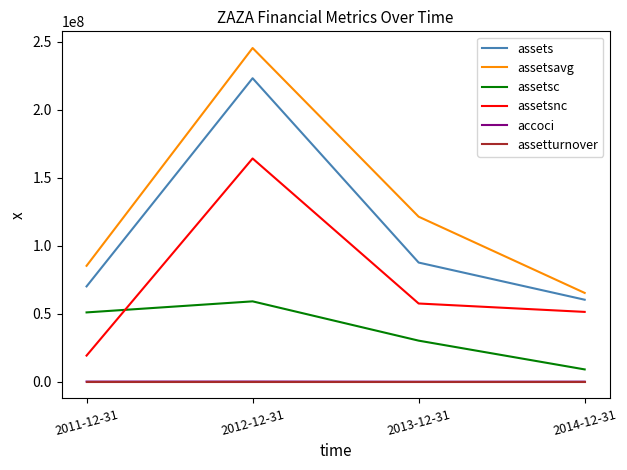

Between 2013-12-31 and 2014-12-31, which series saw the biggest shift?

assetsavg